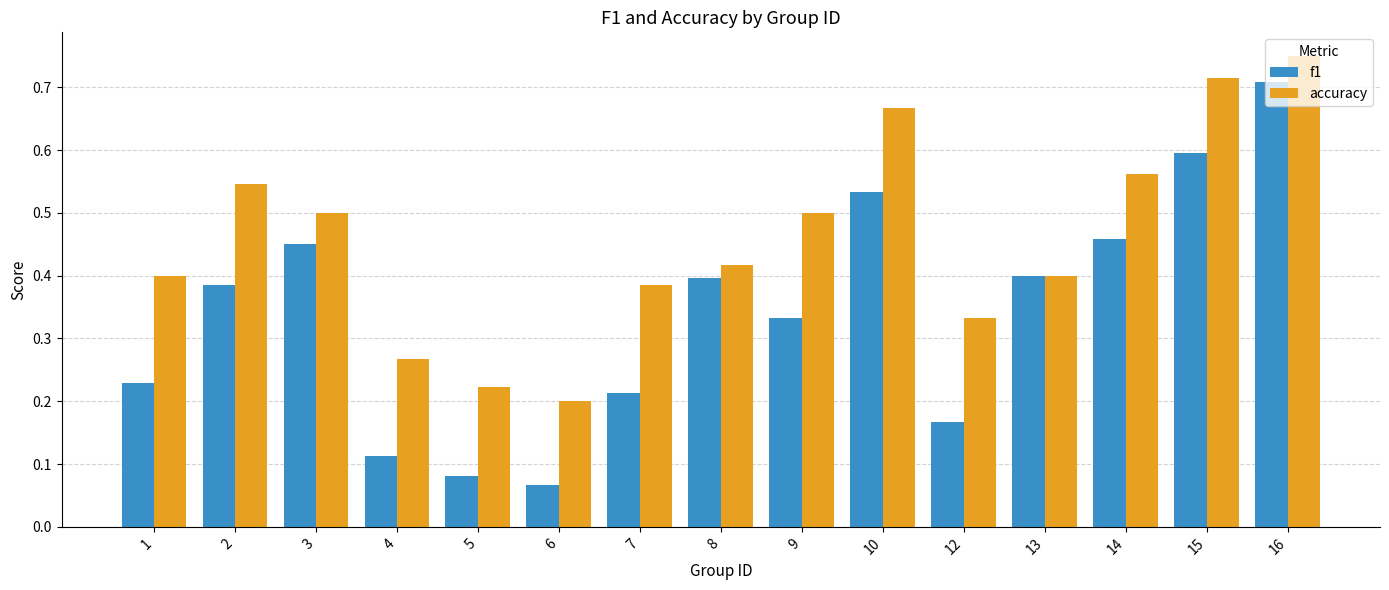

How many bars are there in each group?

2